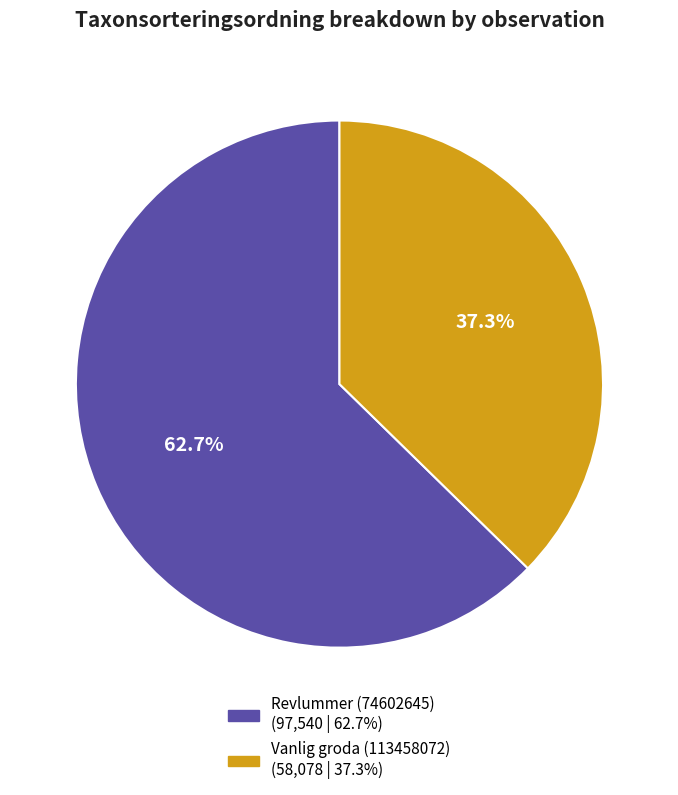

To the nearest percent, what portion does Revlummer (74602645) represent?

63%